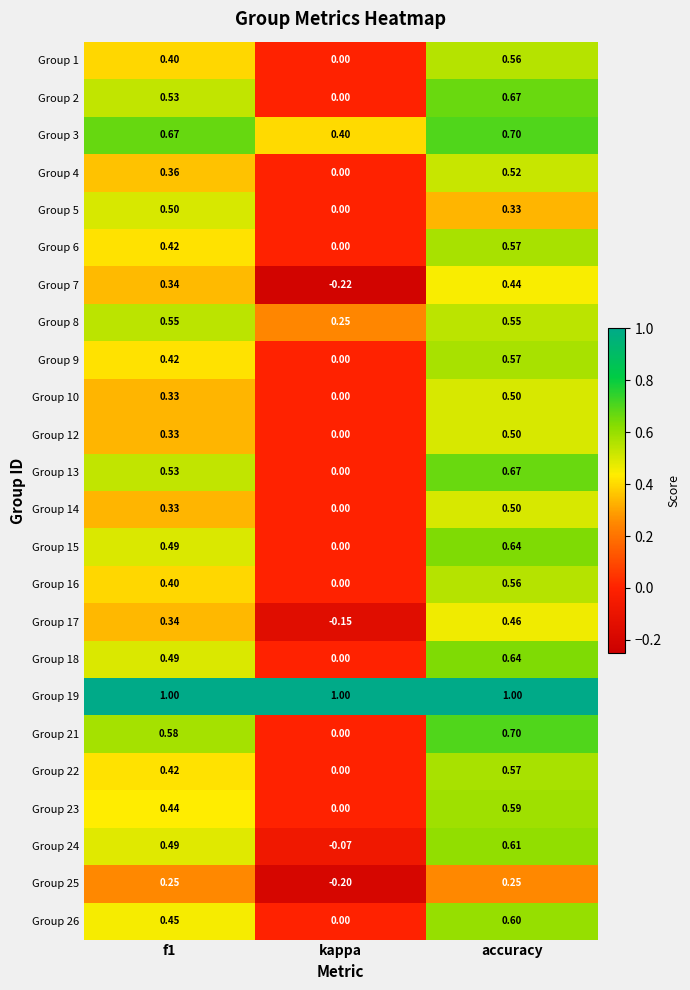

Which category has the highest value in the Group 12 series?

accuracy